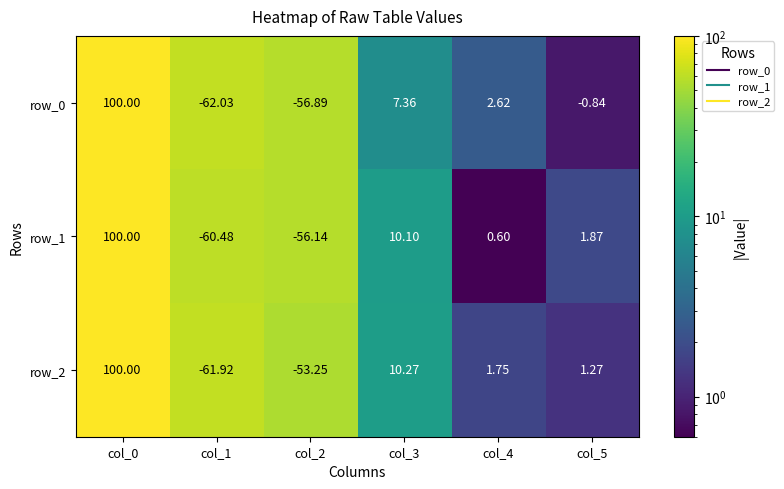

How many values in the row_1 series are below 1?

3